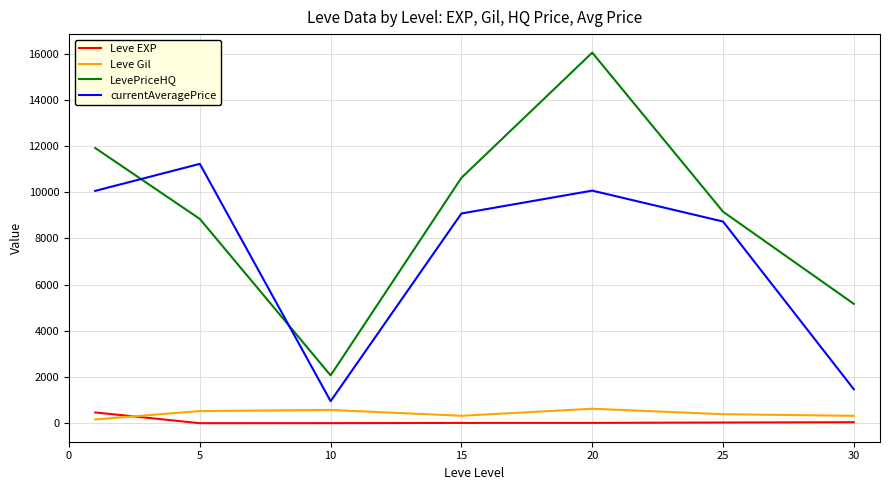

What is the lowest value of the LevePriceHQ series?

2071.5